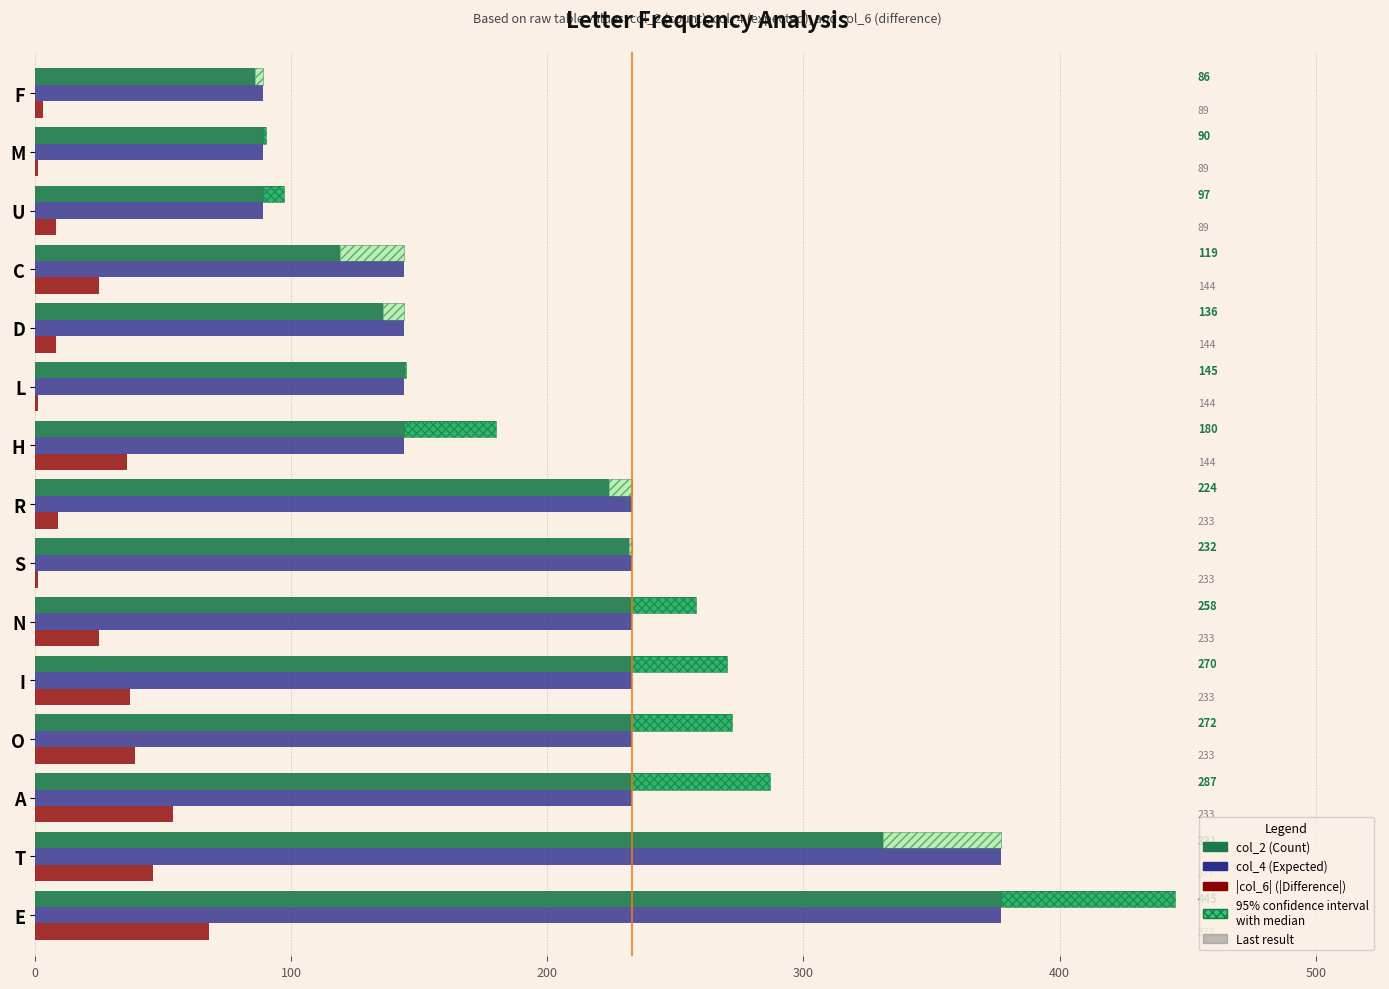

Count the col_4 (Expected) values in the range 144 to 233.

10